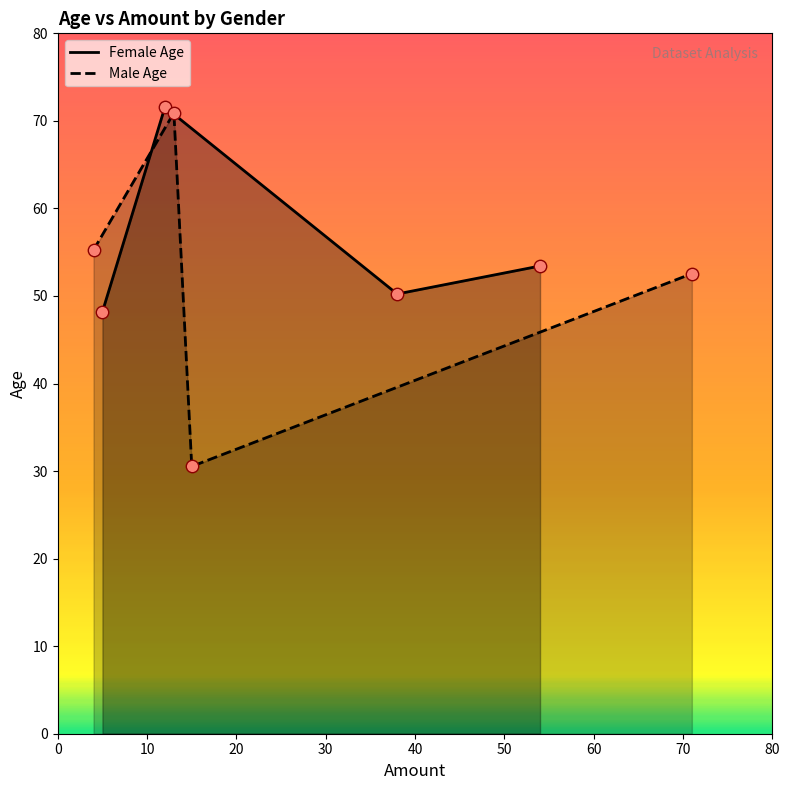

What is the maximum value for Female Age?

71.6